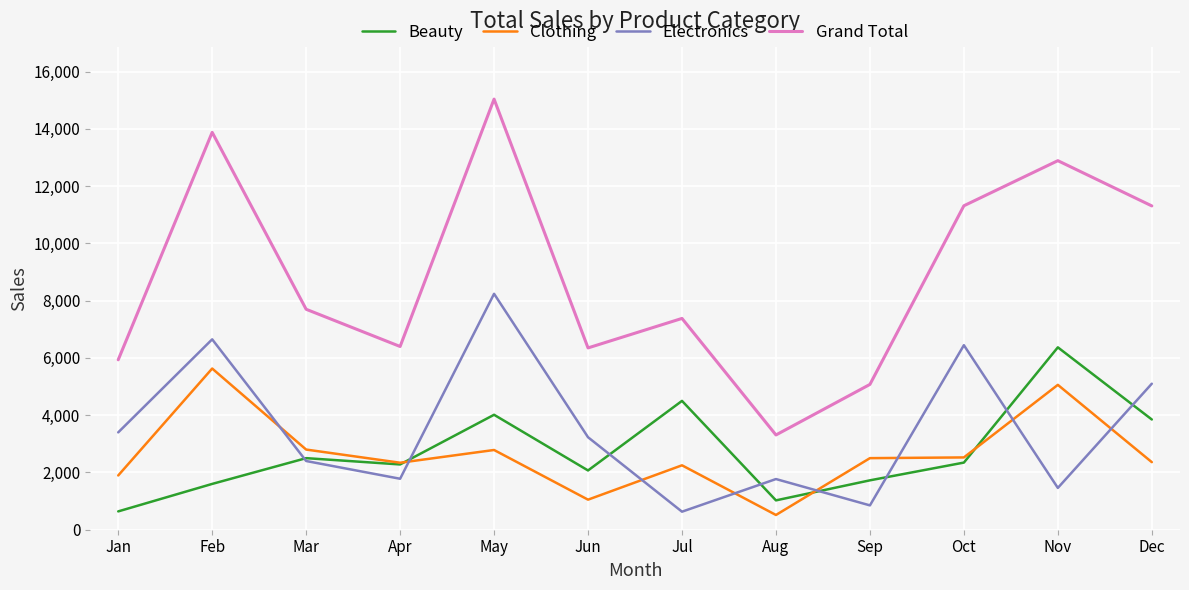

At Nov, list the series in order from largest to smallest.

Grand Total, Beauty, Clothing, Electronics